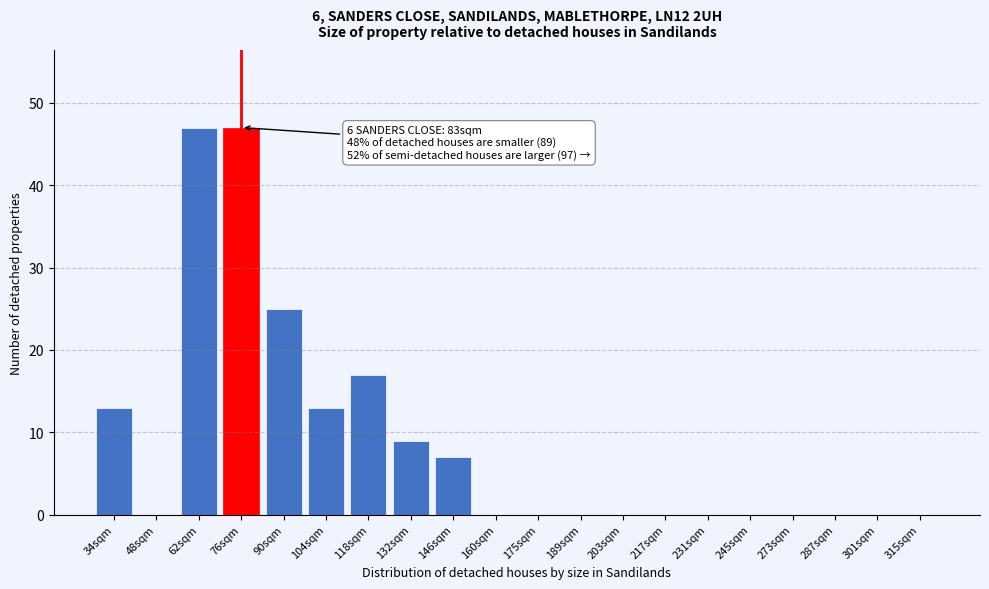

Reading left to right, extract all data points from this chart.

34sqm=13	48sqm=0	62sqm=47	76sqm=47	90sqm=25	104sqm=13	118sqm=17	132sqm=9	146sqm=7	160sqm=0	175sqm=0	189sqm=0	203sqm=0	217sqm=0	231sqm=0	245sqm=0	273sqm=0	287sqm=0	301sqm=0	315sqm=0